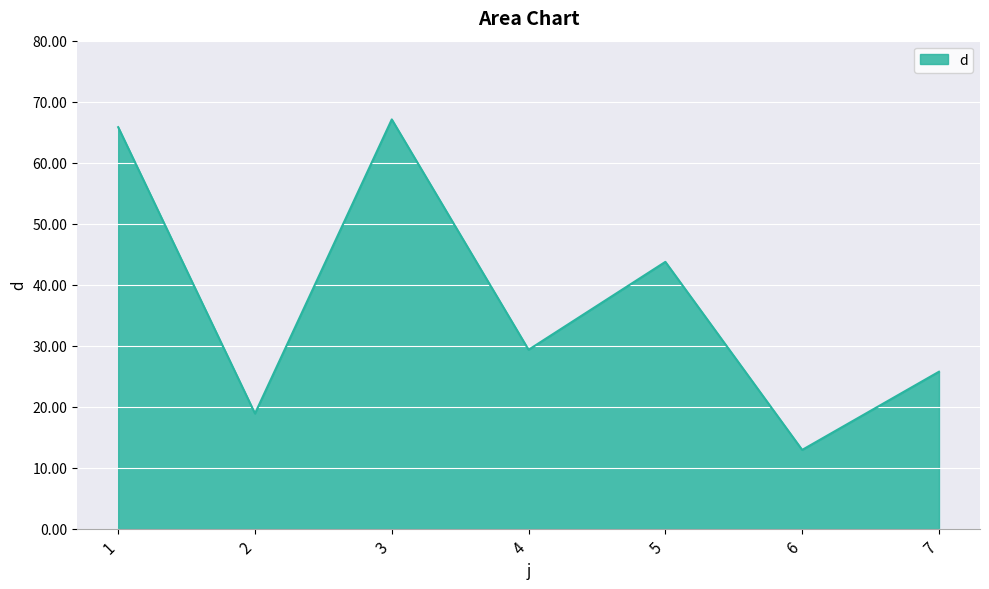

Is it true that the value at 4 is 29.3?

True